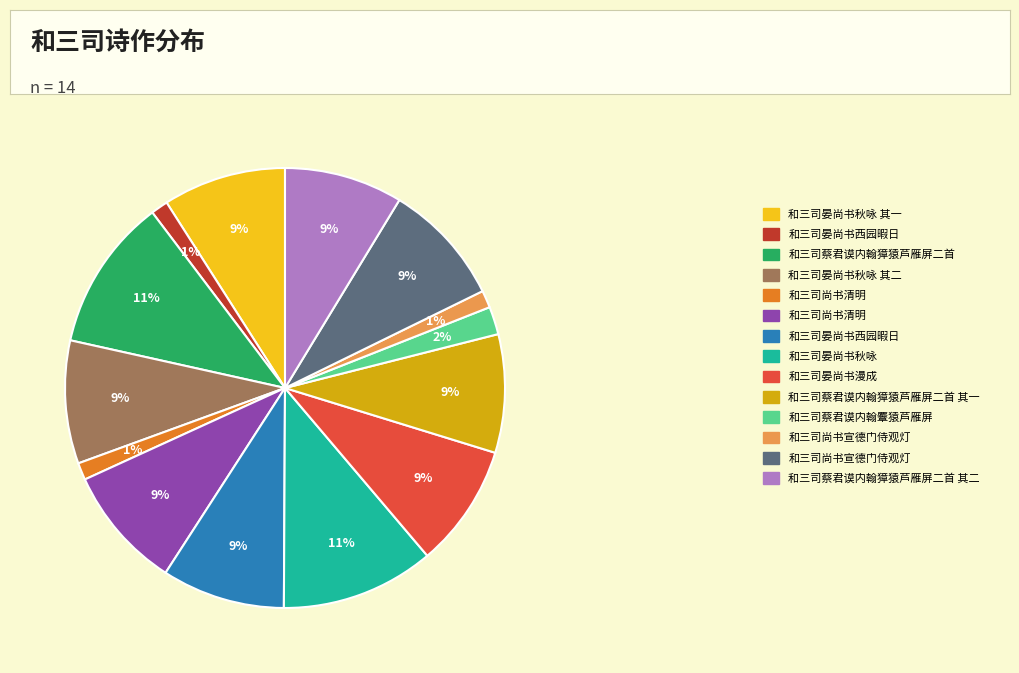

How many segments does this pie chart have?

14